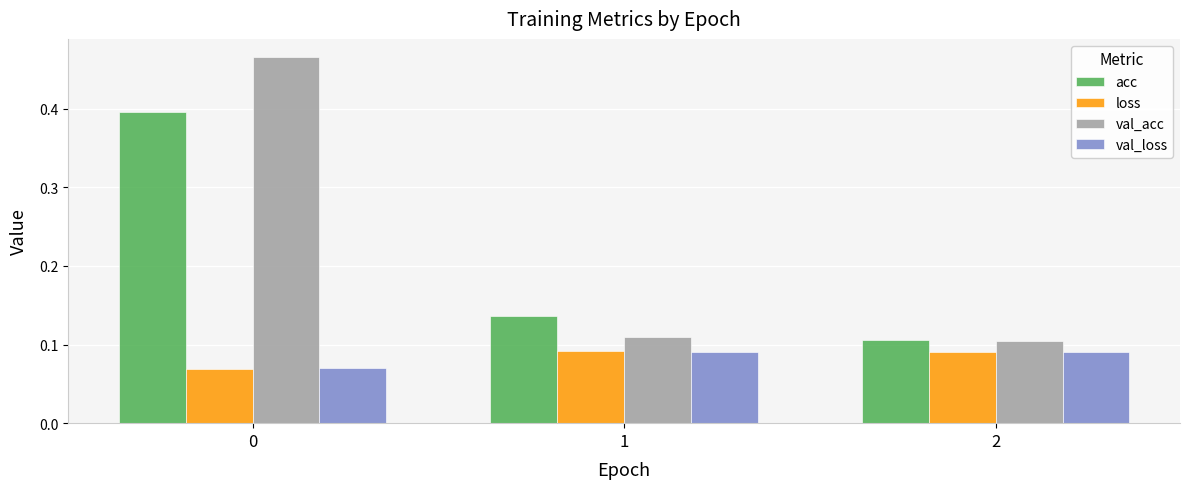

Where is acc nearest to the value 0?

2